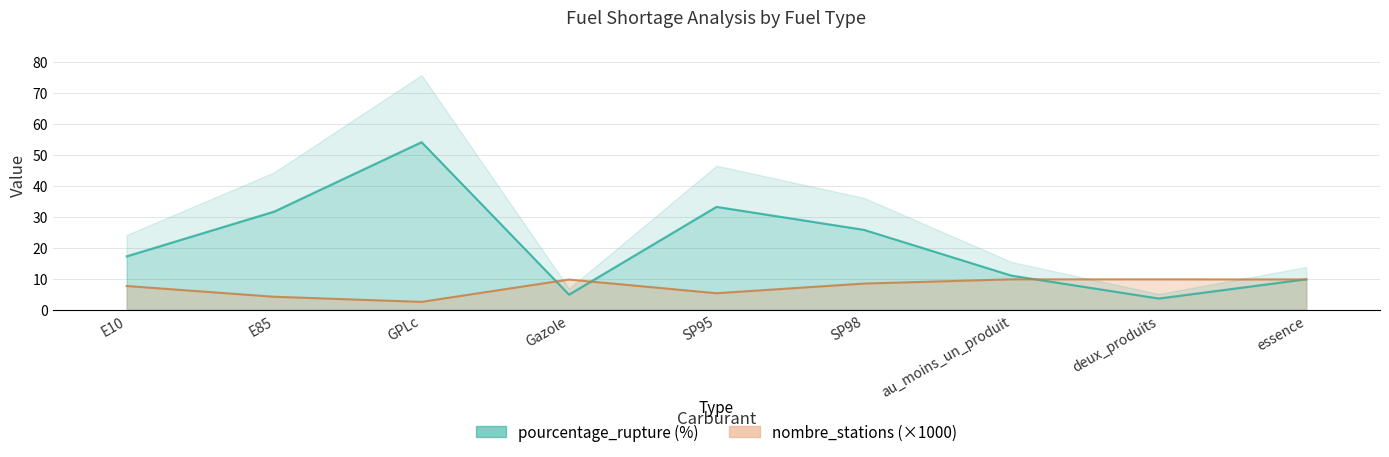

The value of nombre_stations at deux_produits is 13.1. True or false?

False